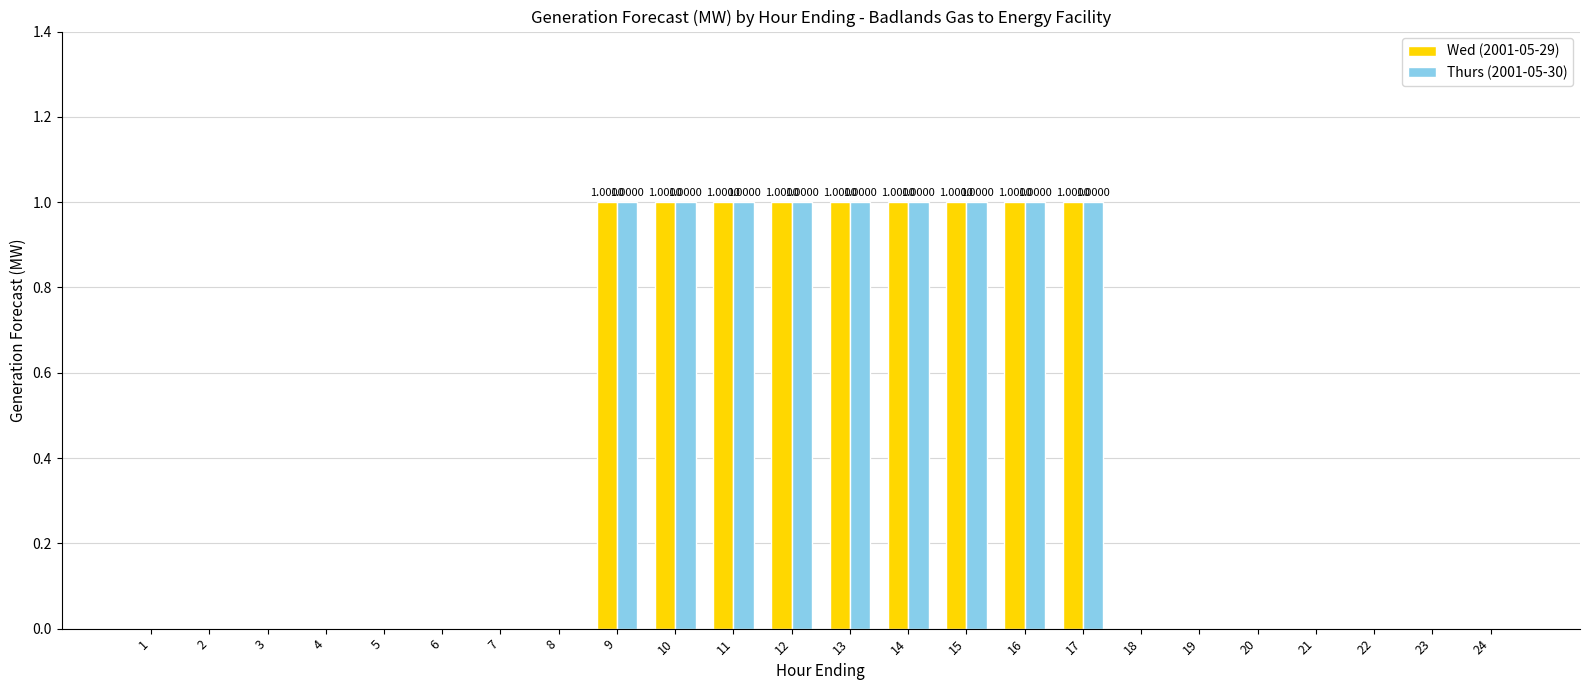

True or false: Wed (2001-05-29) has a value of 0 at 9.

False